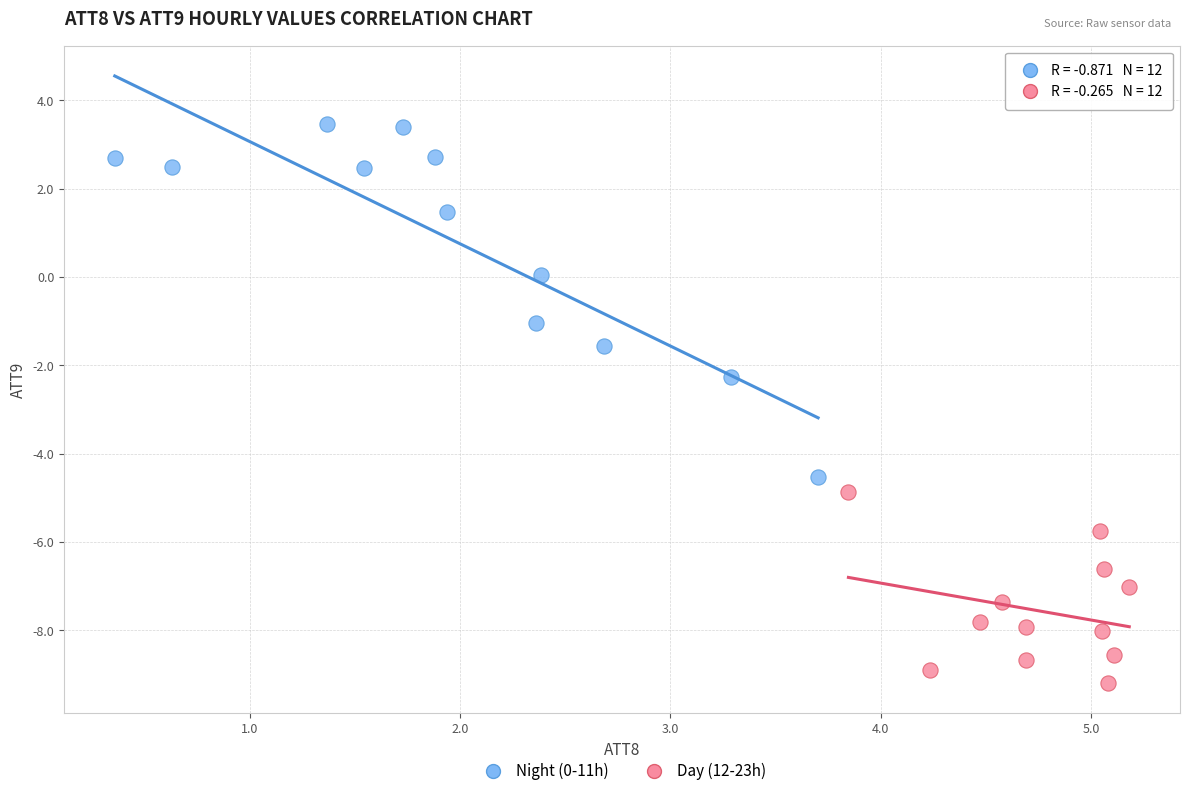

Which series contains the lowest Y value?

Day (12-23h)